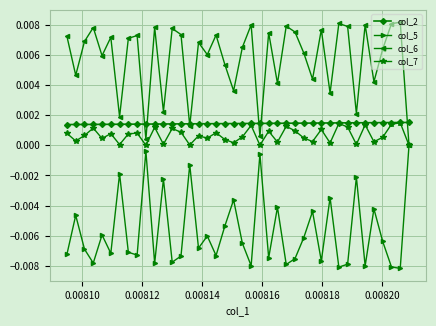

Which series has the largest total across all categories?

col_6